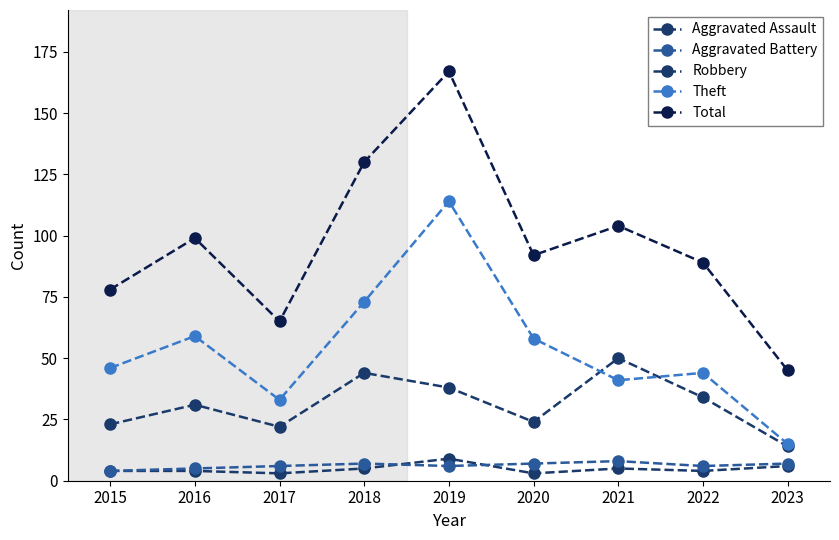

How many series are shown in this chart?

5